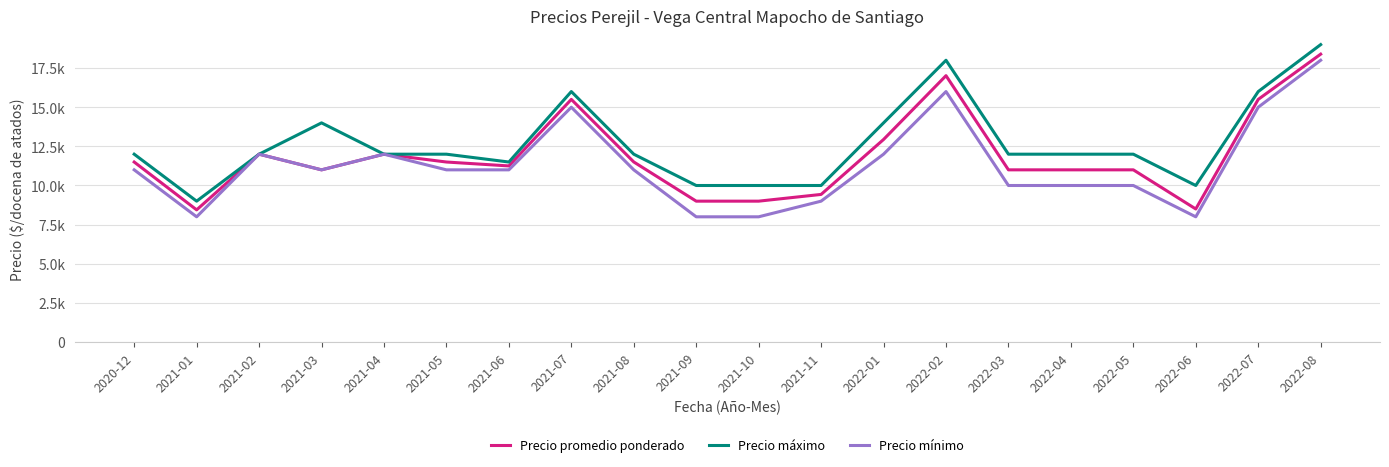

Does the chart display data point markers on the line(s)?

No